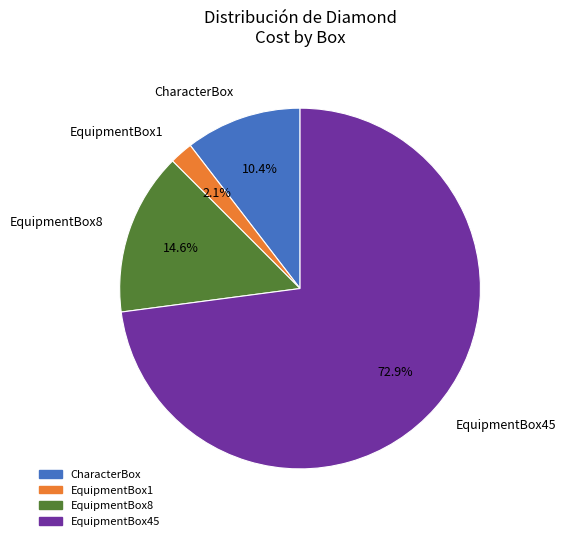

Rank the categories by value from highest to lowest.

EquipmentBox45, EquipmentBox8, CharacterBox, EquipmentBox1